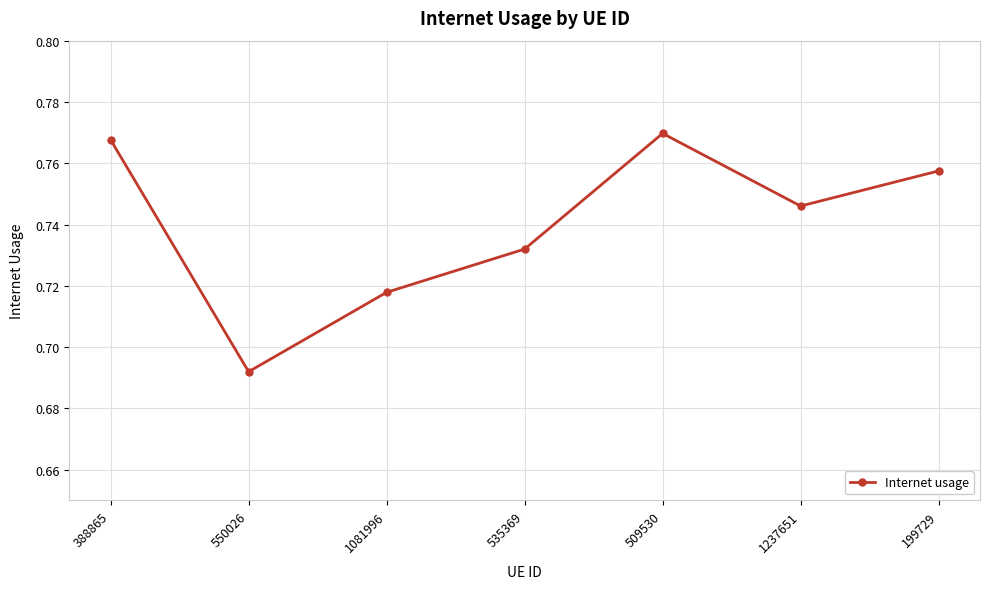

True or false: the data shows 0.4 at 550026.

False